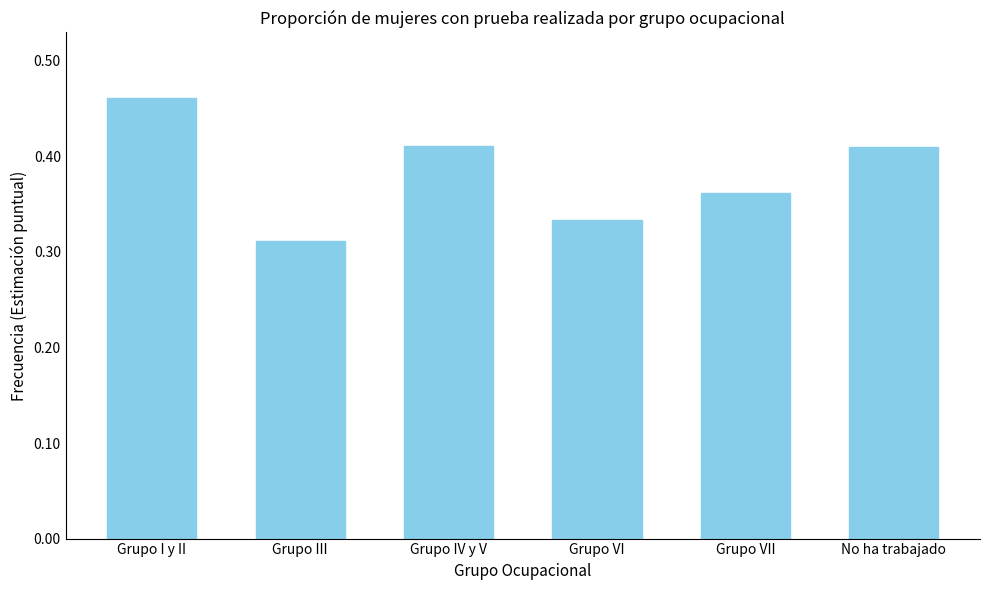

Which has a higher value, Grupo VII or Grupo IV y V?

Grupo IV y V